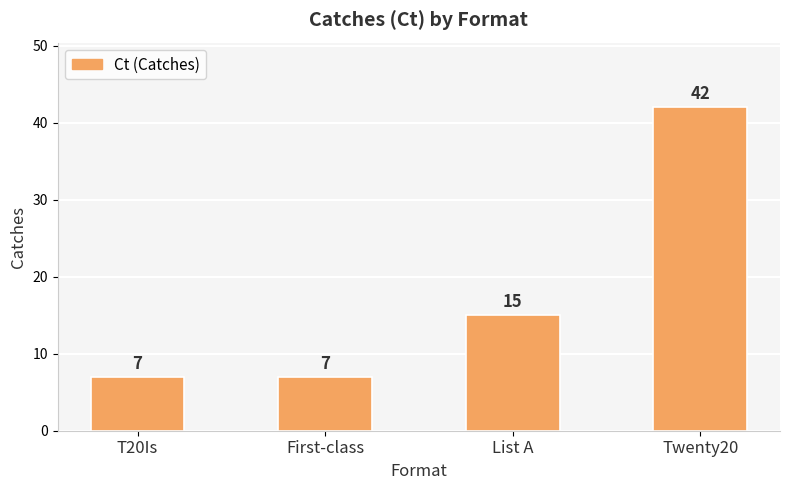

How many series are shown in this chart?

1